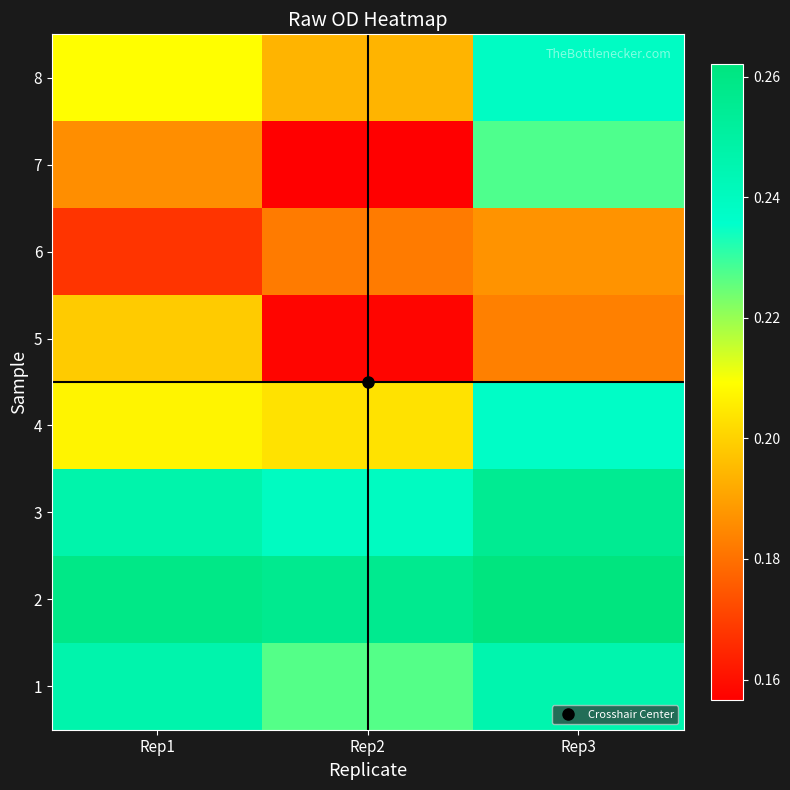

Reading right to left, what are all the values shown in this chart?

1: Rep3=0.2	Rep2=0.2	Rep1=0.2
2: Rep3=0.3	Rep2=0.3	Rep1=0.3
3: Rep3=0.3	Rep2=0.2	Rep1=0.2
4: Rep3=0.2	Rep2=0.2	Rep1=0.2
5: Rep3=0.2	Rep2=0.2	Rep1=0.2
6: Rep3=0.2	Rep2=0.2	Rep1=0.2
7: Rep3=0.2	Rep2=0.2	Rep1=0.2
8: Rep3=0.2	Rep2=0.2	Rep1=0.2